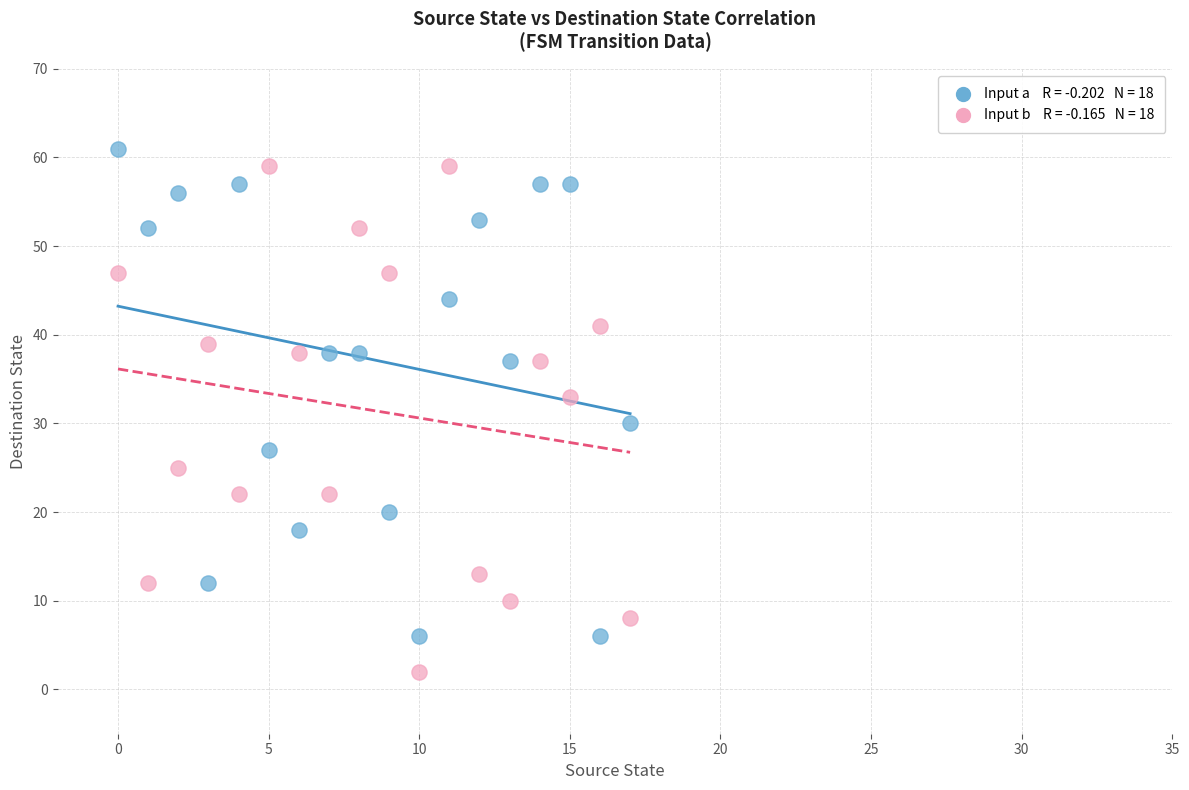

Across all series, what Y value is closest to 31?

30